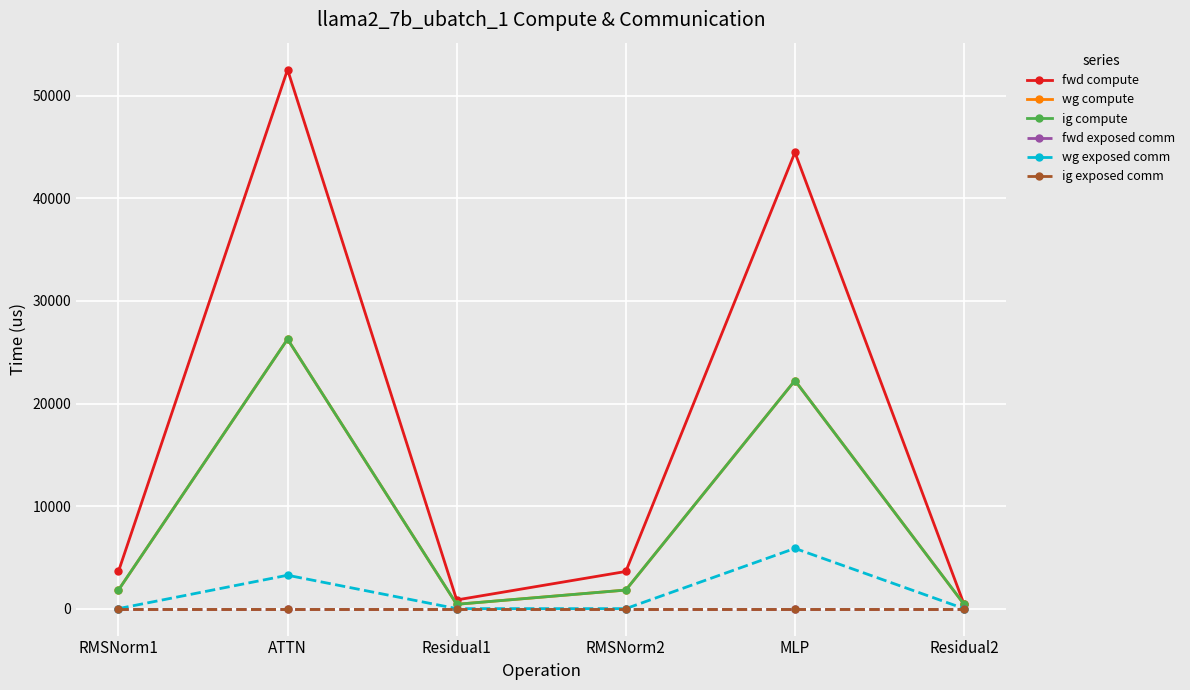

The fwd exposed comm series shows 0.0 at Residual1. True or false?

True